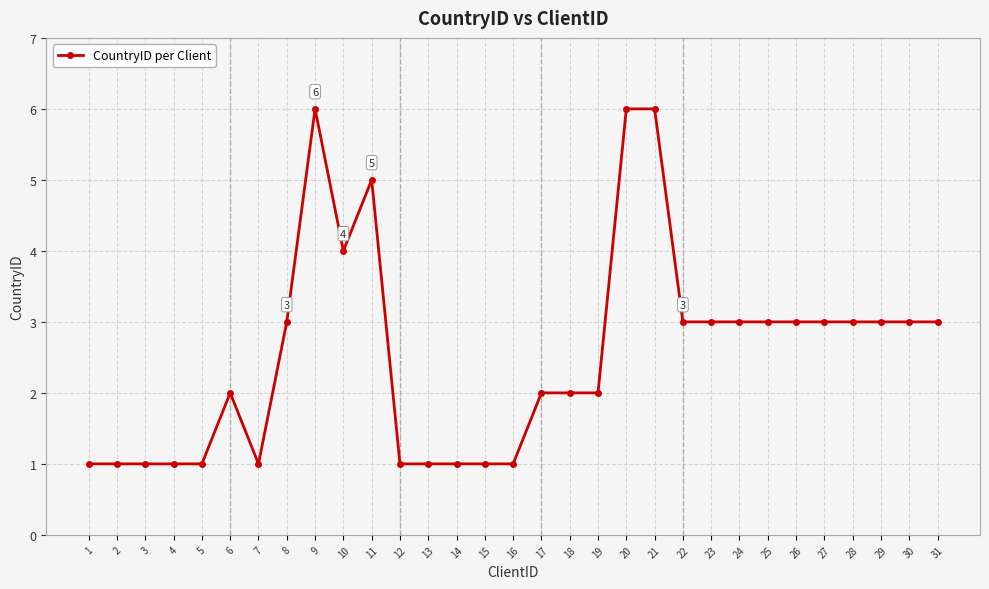

What is the difference between the maximum and second lowest values?

5